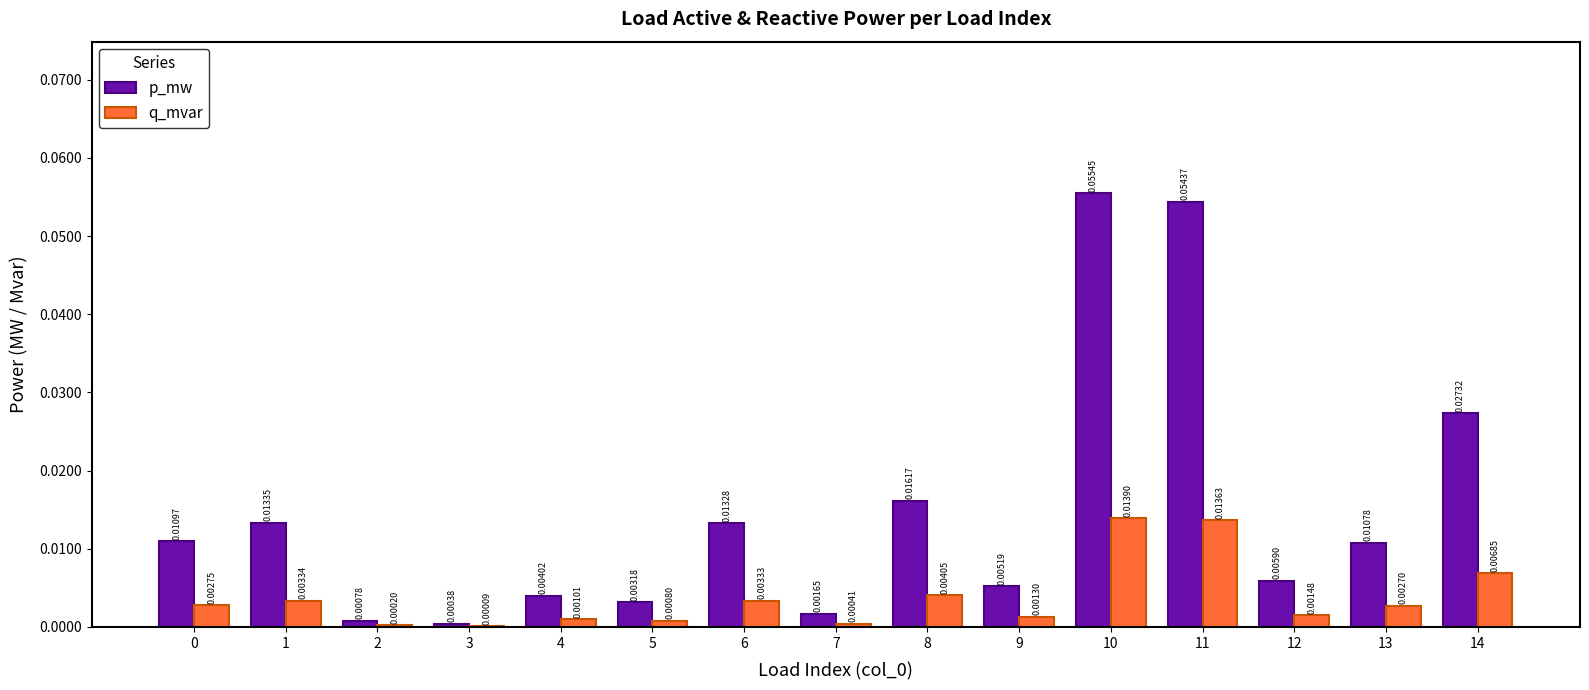

Are the bars horizontal?

No